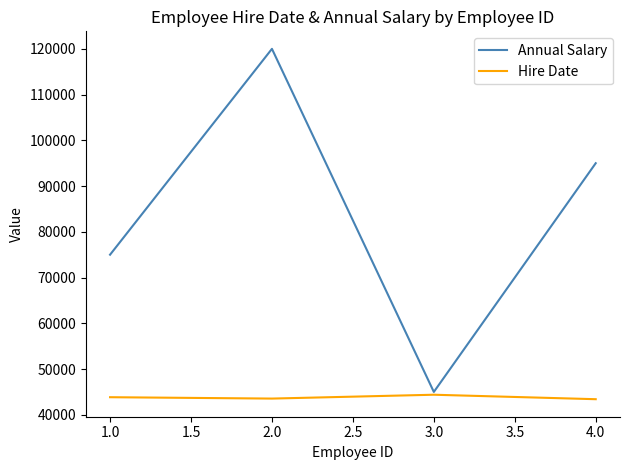

What is the average value of the Annual Salary series?

83750